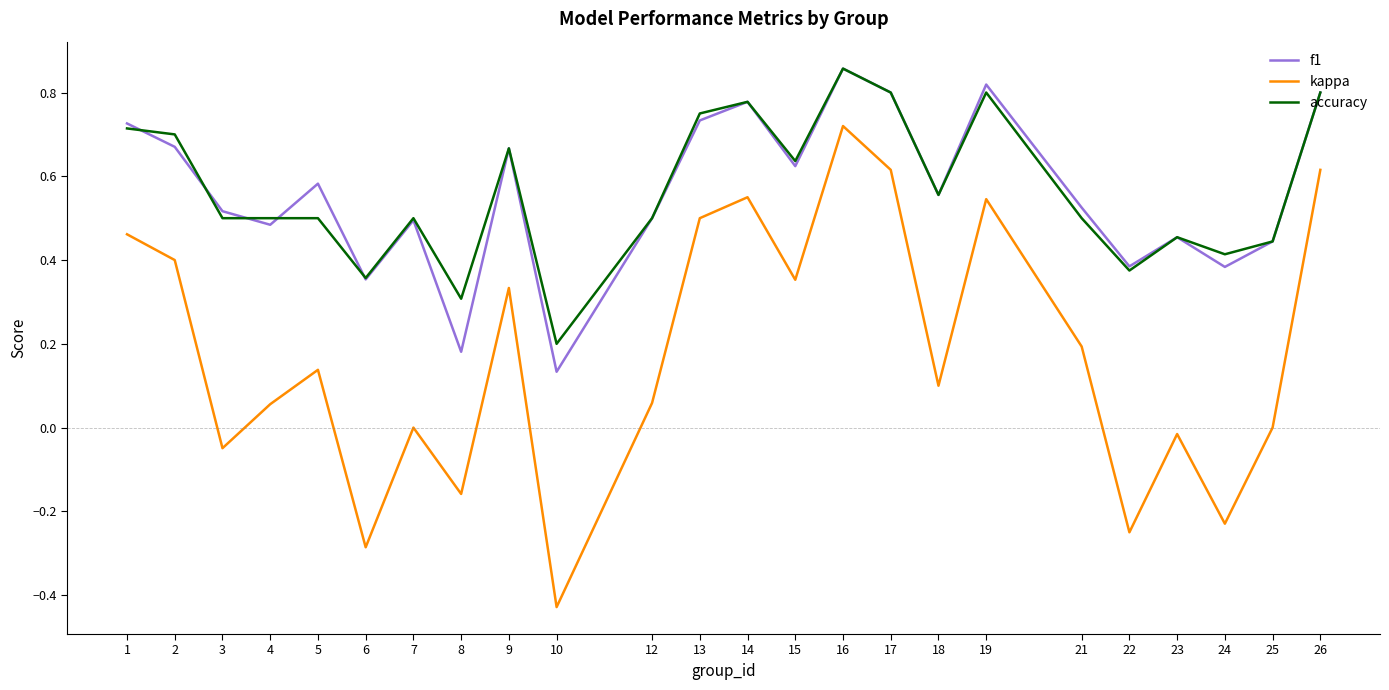

Does the chart have visible grid lines?

No